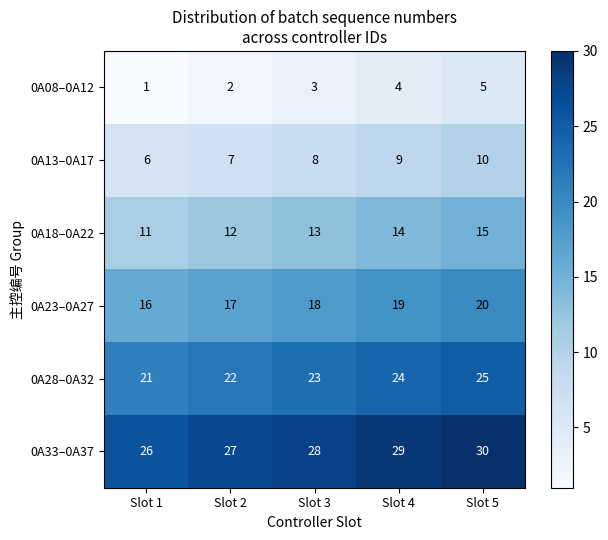

What is the difference between the highest and lowest values at Slot 1?

25